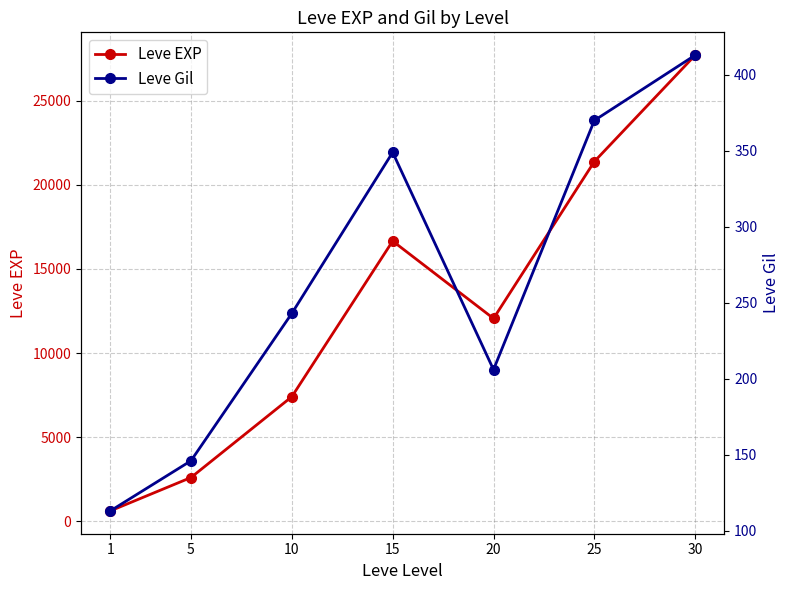

What is the total value across all series at 15?

17009